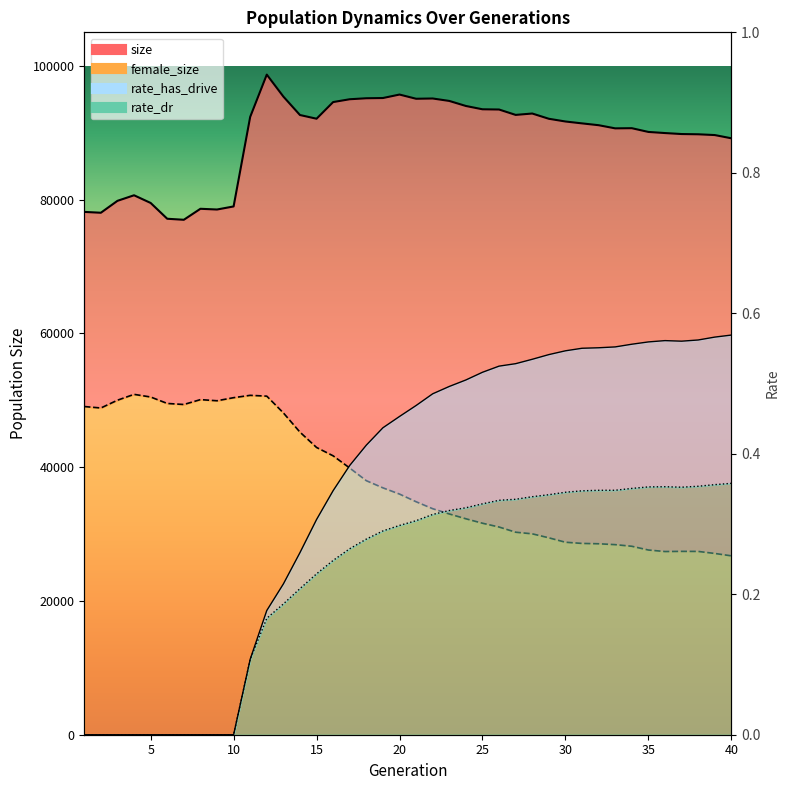

What is the minimum value for size_line?

76979